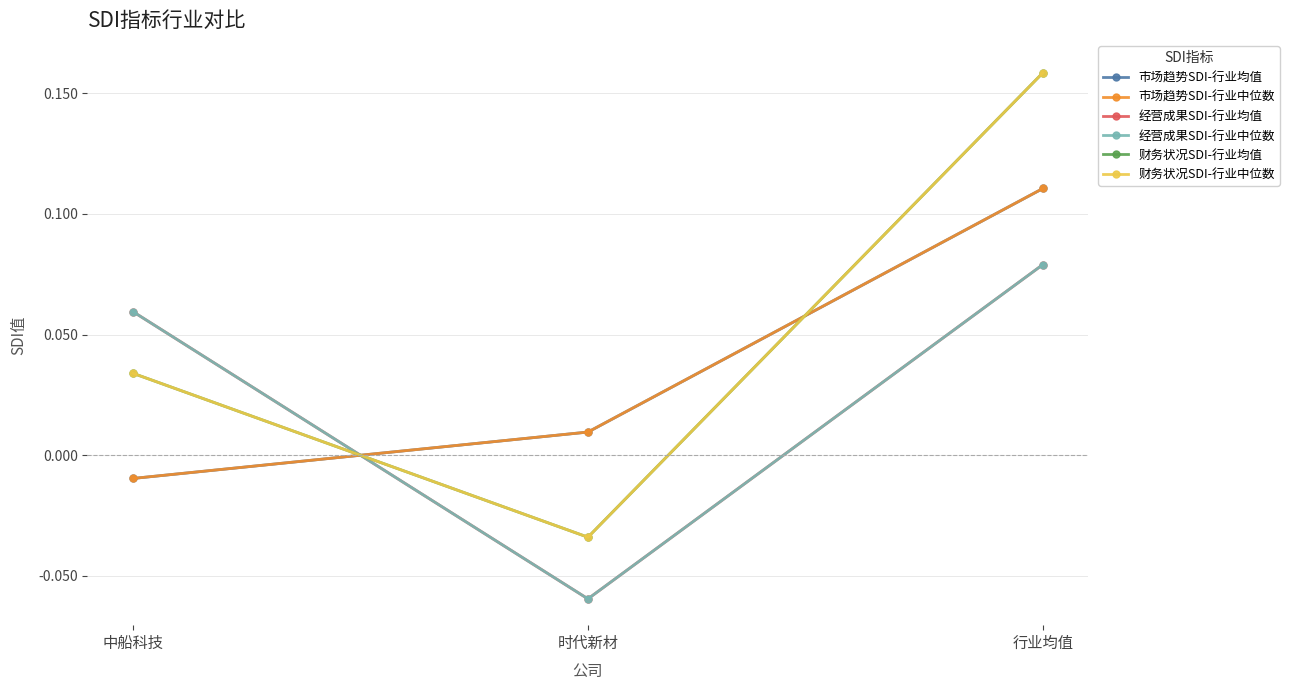

Rank the categories by 财务状况SDI-行业均值 value from lowest to highest.

时代新材, 中船科技, 行业均值